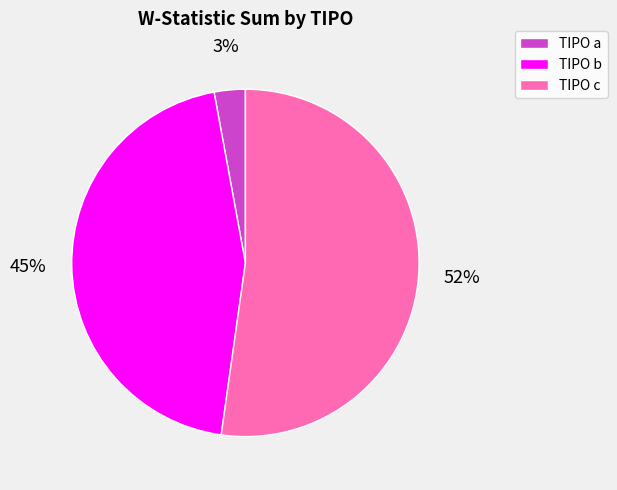

Combined, do TIPO c and TIPO b account for over 50%?

Yes